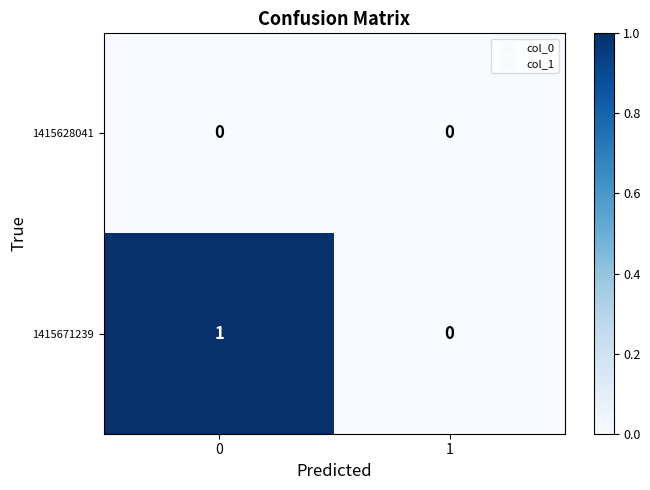

Reading left to right, transcribe all the data shown in this chart.

1415628041: 0=0	1=0
1415671239: 0=1	1=0